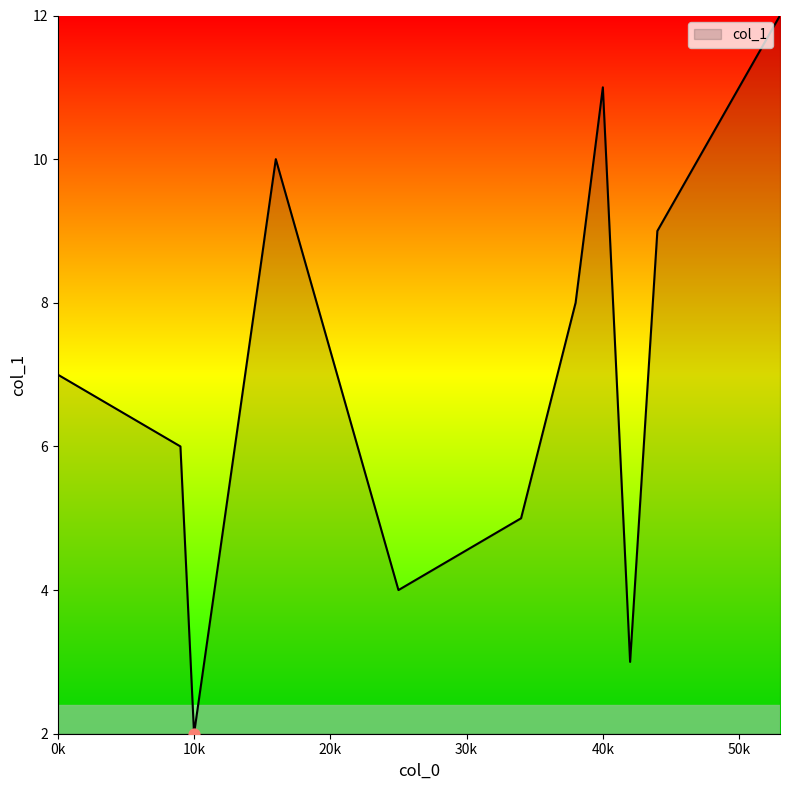

What is the greatest value displayed?

12